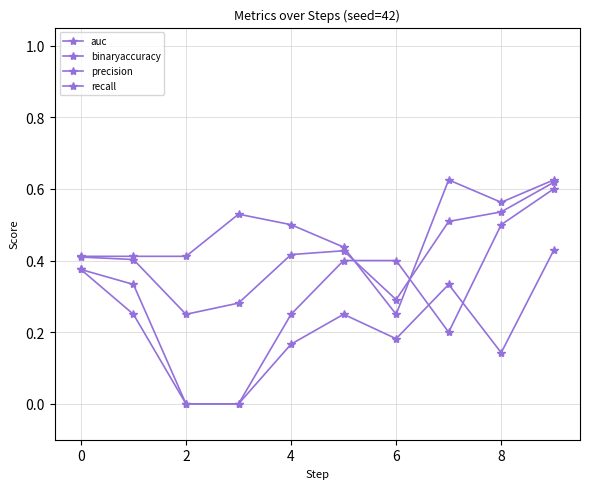

How many categories are shown in the chart?

10